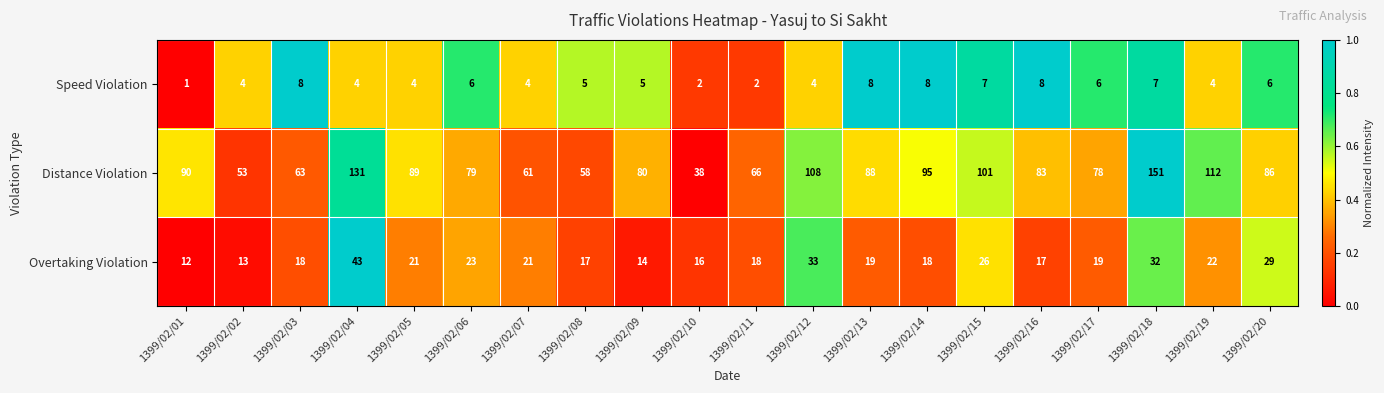

How many data points does each series have?

20